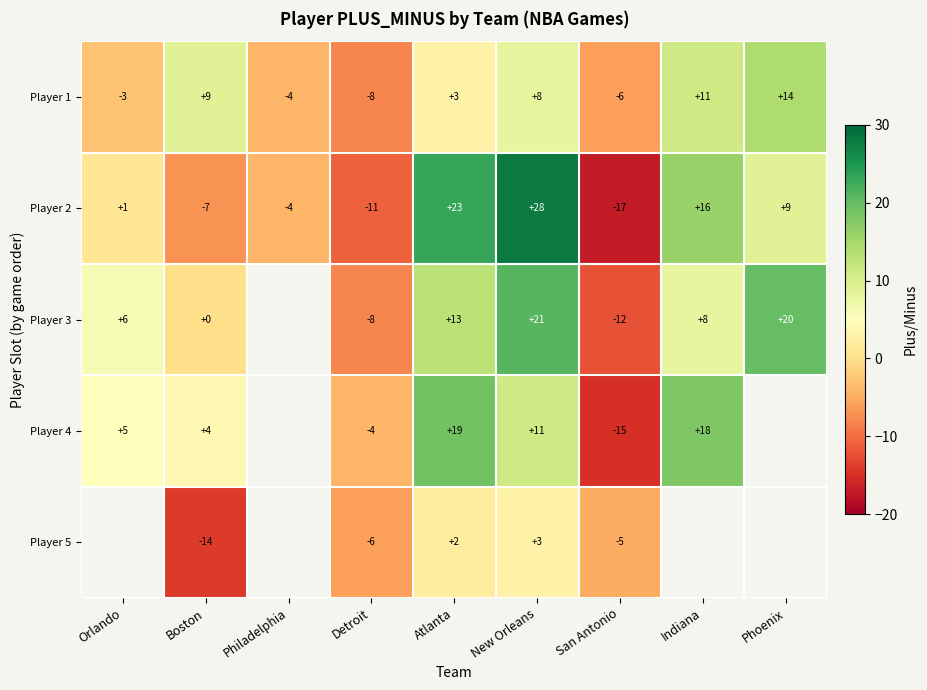

True or false: Player 1 has a value of -2 at Orlando.

False